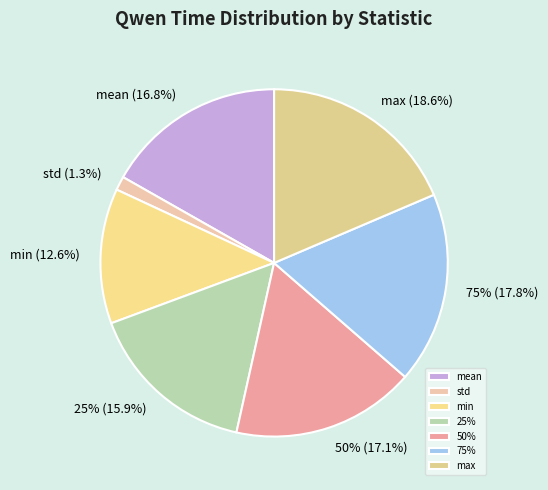

Is the sum of min and 50% greater than half?

No